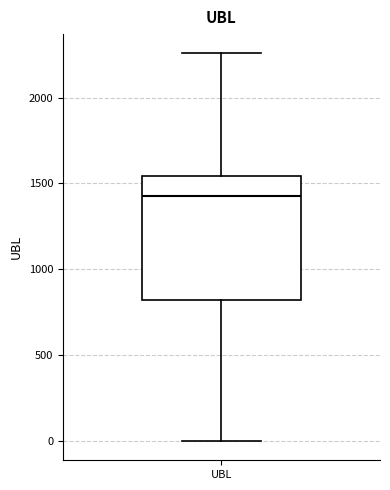

Where is the lower edge of the box for UBL on the y-axis? The values are not printed on the chart, so give them approximately, as read against the axis.

800